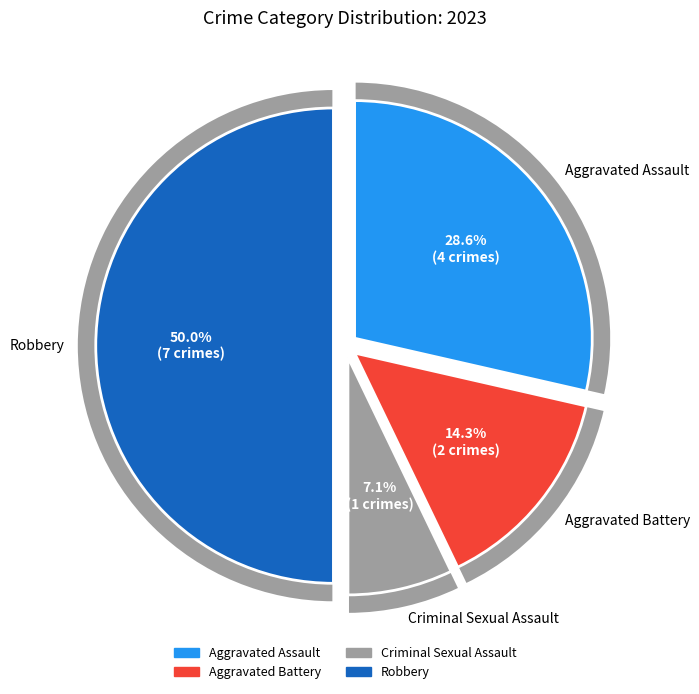

To the nearest percent, what percentage of the pie is Aggravated Battery?

14%